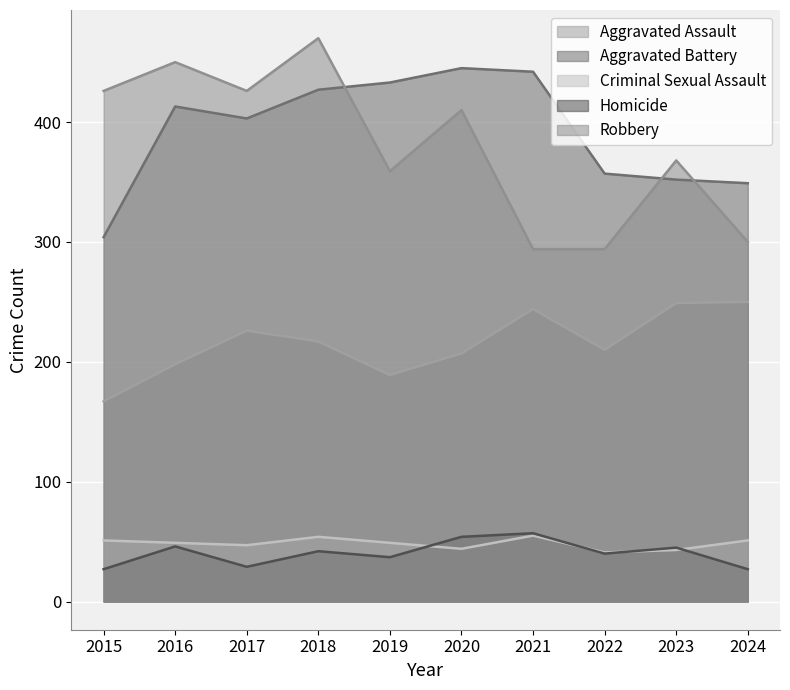

How many categories are shown in the chart?

10